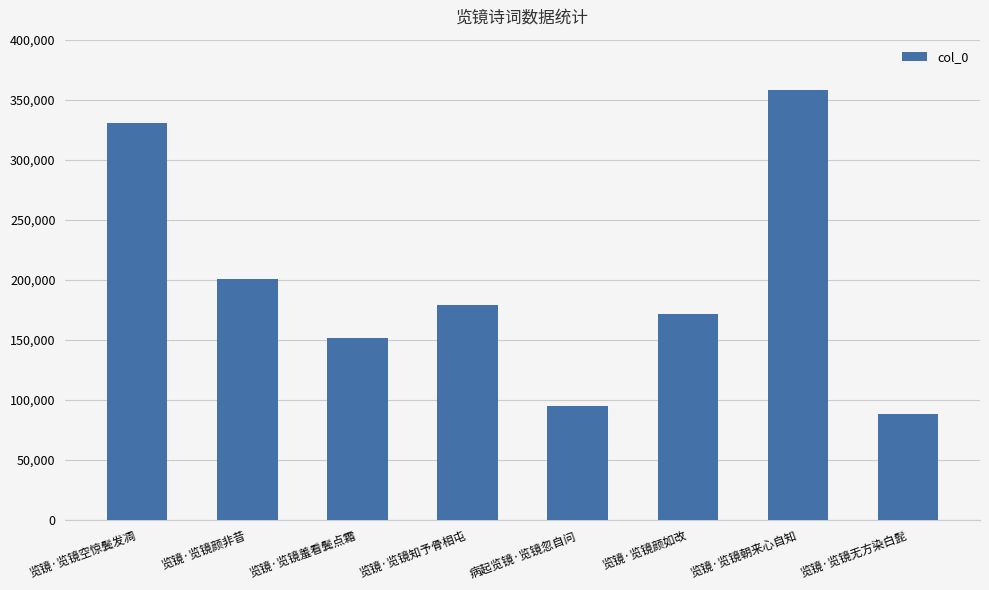

What is the value of the 4th bar from the left?

178621